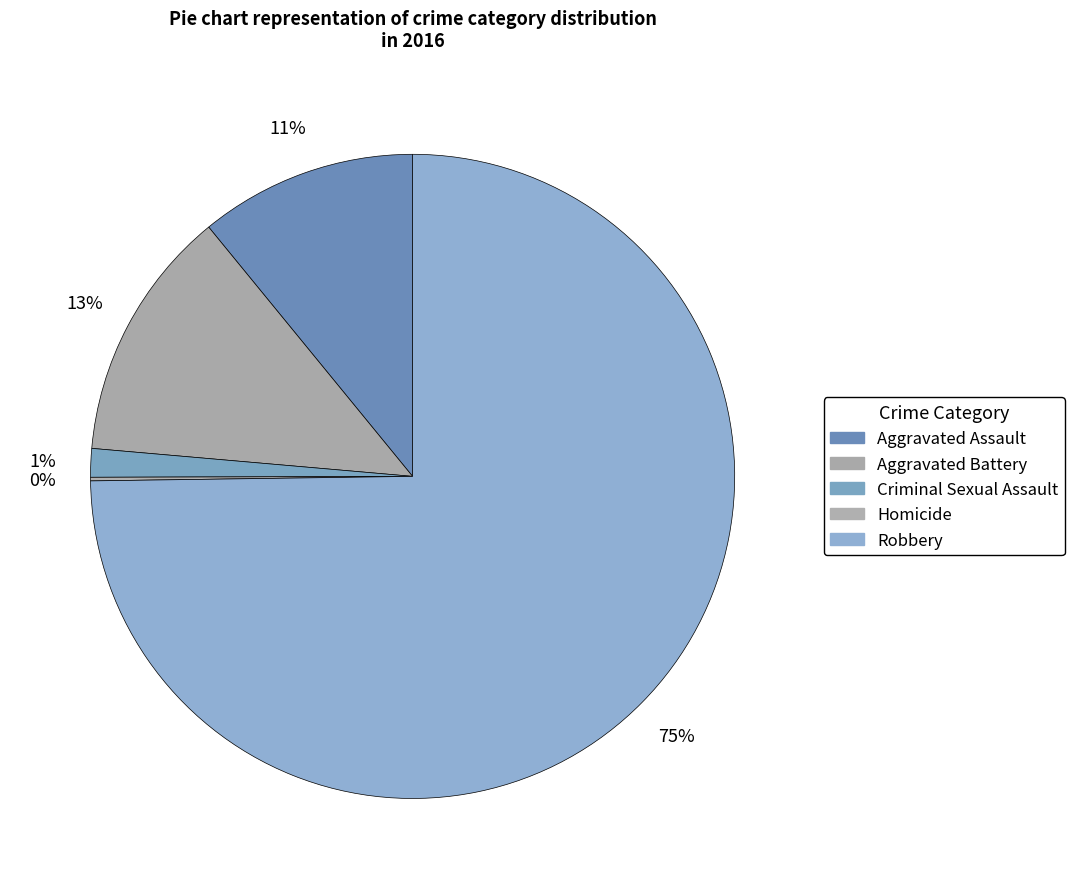

What is the largest slice in the pie chart?

Robbery